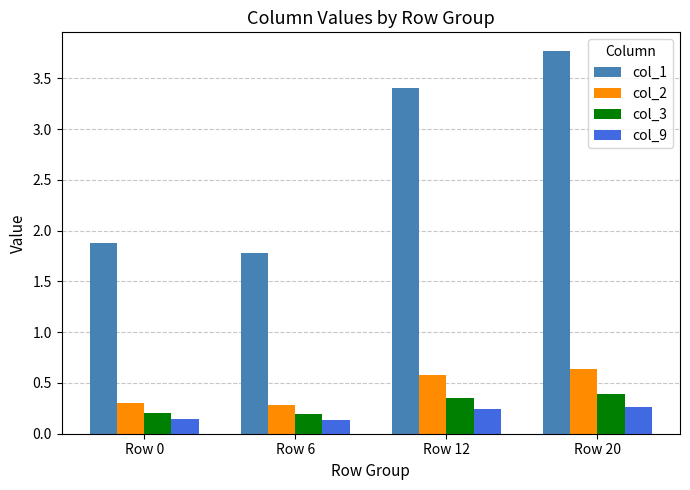

Count the number of data series in this chart.

4